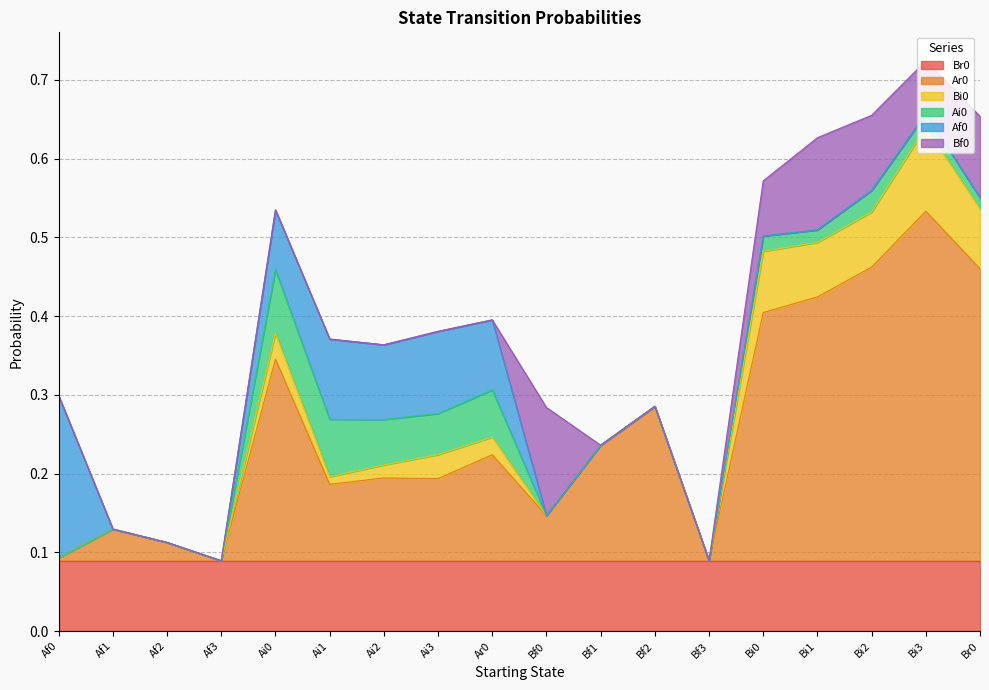

Reading left to right, transcribe all the data shown in this chart.

Br0: Af0=0.1	Af1=0.1	Af2=0.1	Af3=0.1	Ai0=0.1	Ai1=0.1	Ai2=0.1	Ai3=0.1	Ar0=0.1	Bf0=0.1	Bf1=0.1	Bf2=0.1	Bf3=0.1	Bi0=0.1	Bi1=0.1	Bi2=0.1	Bi3=0.1	Br0=0.1
Ar0: Af0=0.0	Af1=0.0	Af2=0.0	Af3=0.0	Ai0=0.3	Ai1=0.1	Ai2=0.1	Ai3=0.1	Ar0=0.1	Bf0=0.1	Bf1=0.1	Bf2=0.2	Bf3=0.0	Bi0=0.3	Bi1=0.3	Bi2=0.4	Bi3=0.4	Br0=0.4
Bi0: Af0=0.0	Af1=0.0	Af2=0.0	Af3=0.0	Ai0=0.0	Ai1=0.0	Ai2=0.0	Ai3=0.0	Ar0=0.0	Bf0=0.0	Bf1=0.0	Bf2=0.0	Bf3=0.0	Bi0=0.1	Bi1=0.1	Bi2=0.1	Bi3=0.1	Br0=0.1
Ai0: Af0=0.0	Af1=0.0	Af2=0.0	Af3=0.0	Ai0=0.1	Ai1=0.1	Ai2=0.1	Ai3=0.1	Ar0=0.1	Bf0=0.0	Bf1=0.0	Bf2=0.0	Bf3=0.0	Bi0=0.0	Bi1=0.0	Bi2=0.0	Bi3=0.0	Br0=0.0
Af0: Af0=0.2	Af1=0.0	Af2=0.0	Af3=0.0	Ai0=0.1	Ai1=0.1	Ai2=0.1	Ai3=0.1	Ar0=0.1	Bf0=0.0	Bf1=0.0	Bf2=0.0	Bf3=0.0	Bi0=0.0	Bi1=0.0	Bi2=0.0	Bi3=0.0	Br0=0.0
Bf0: Af0=0.0	Af1=0.0	Af2=0.0	Af3=0.0	Ai0=0.0	Ai1=0.0	Ai2=0.0	Ai3=0.0	Ar0=0.0	Bf0=0.1	Bf1=0.0	Bf2=0.0	Bf3=0.0	Bi0=0.1	Bi1=0.1	Bi2=0.1	Bi3=0.1	Br0=0.1